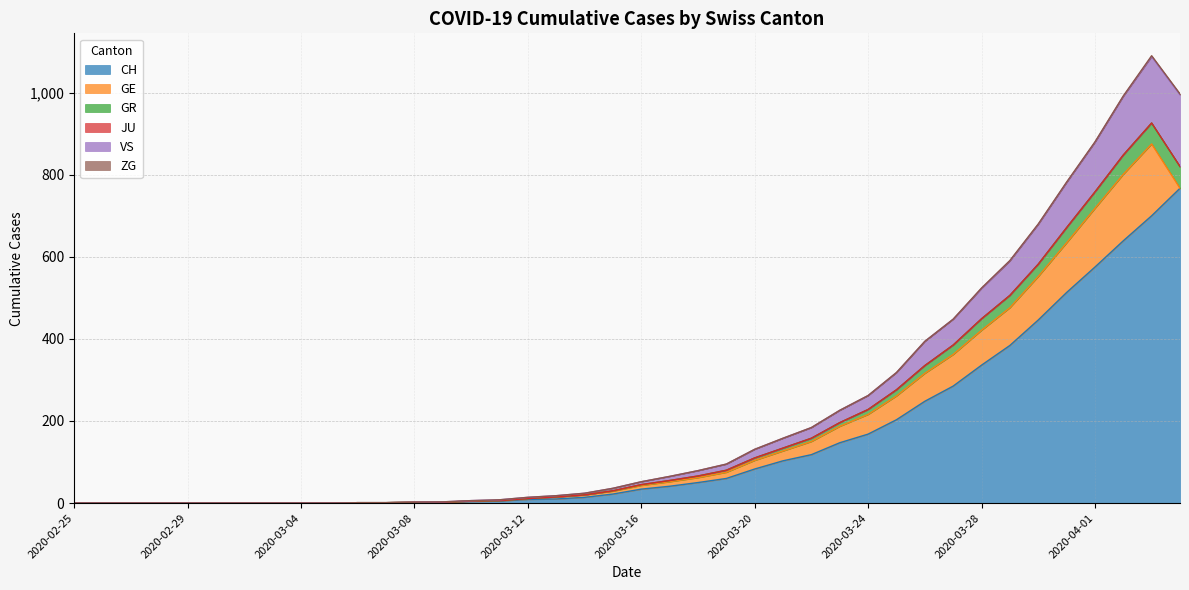

Which label corresponds to the smallest value in the chart?

2020-02-25